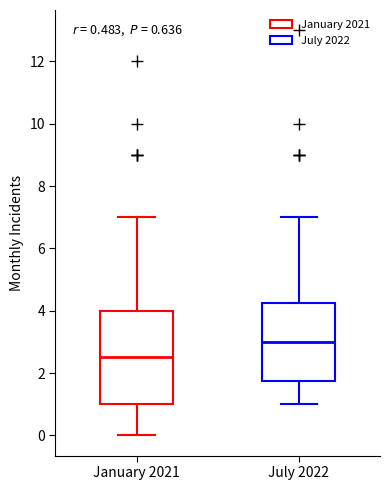

Which box has the highest median line?

July 2022